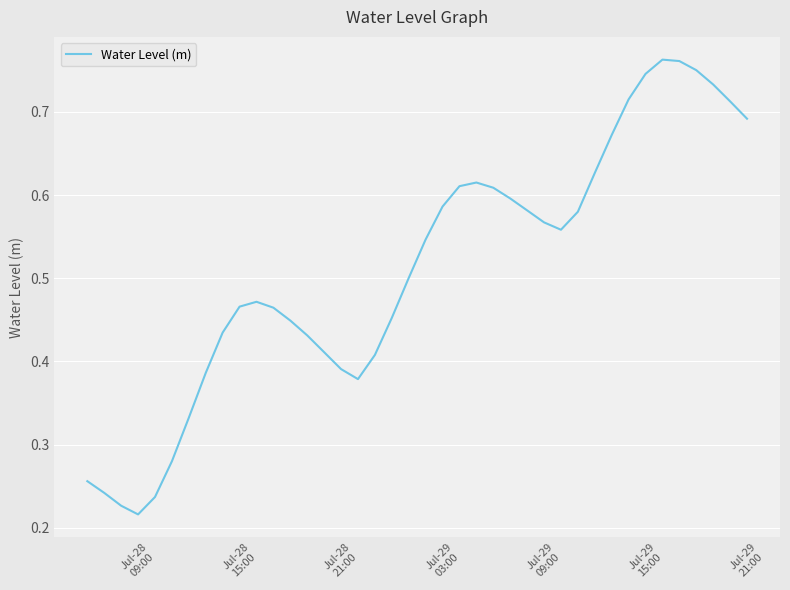

What is the average value?

0.5